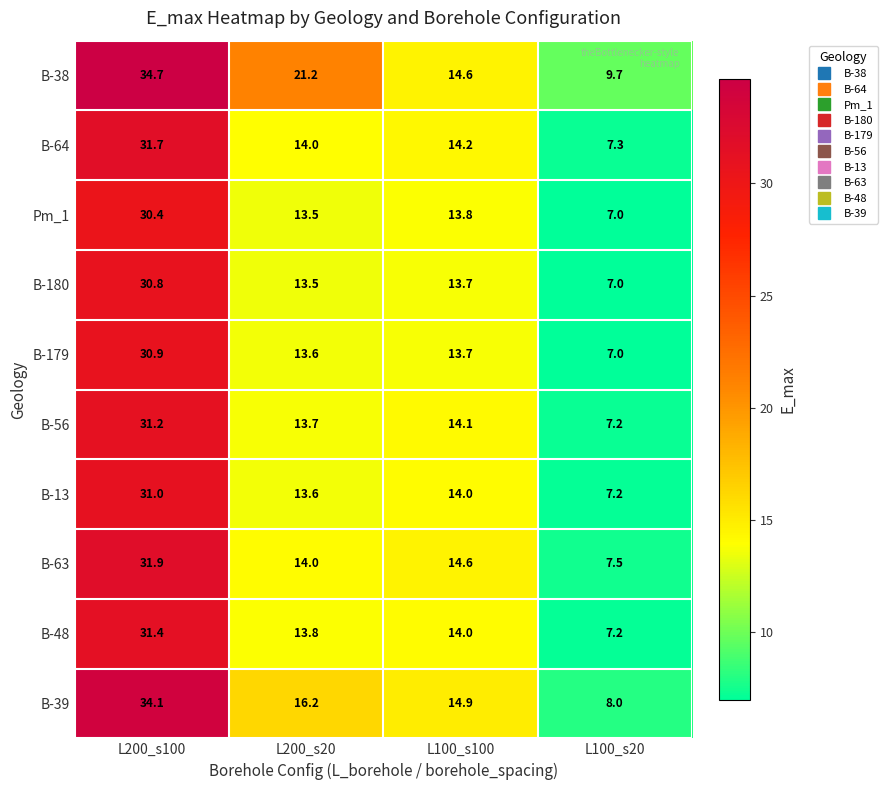

What is the smallest value displayed?

7.0